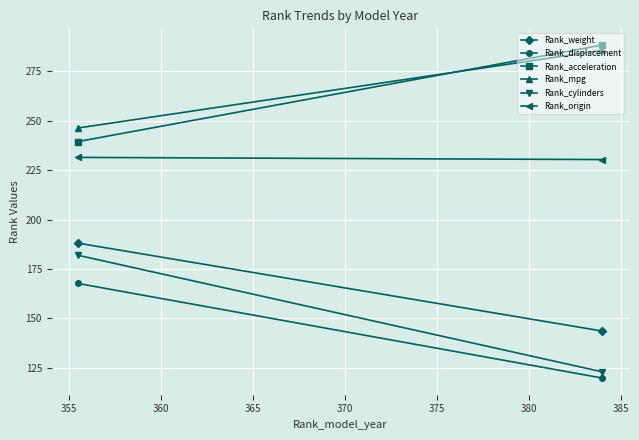

Rank the series at 350 from highest to lowest value.

Rank_mpg, Rank_acceleration, Rank_origin, Rank_weight, Rank_cylinders, Rank_displacement